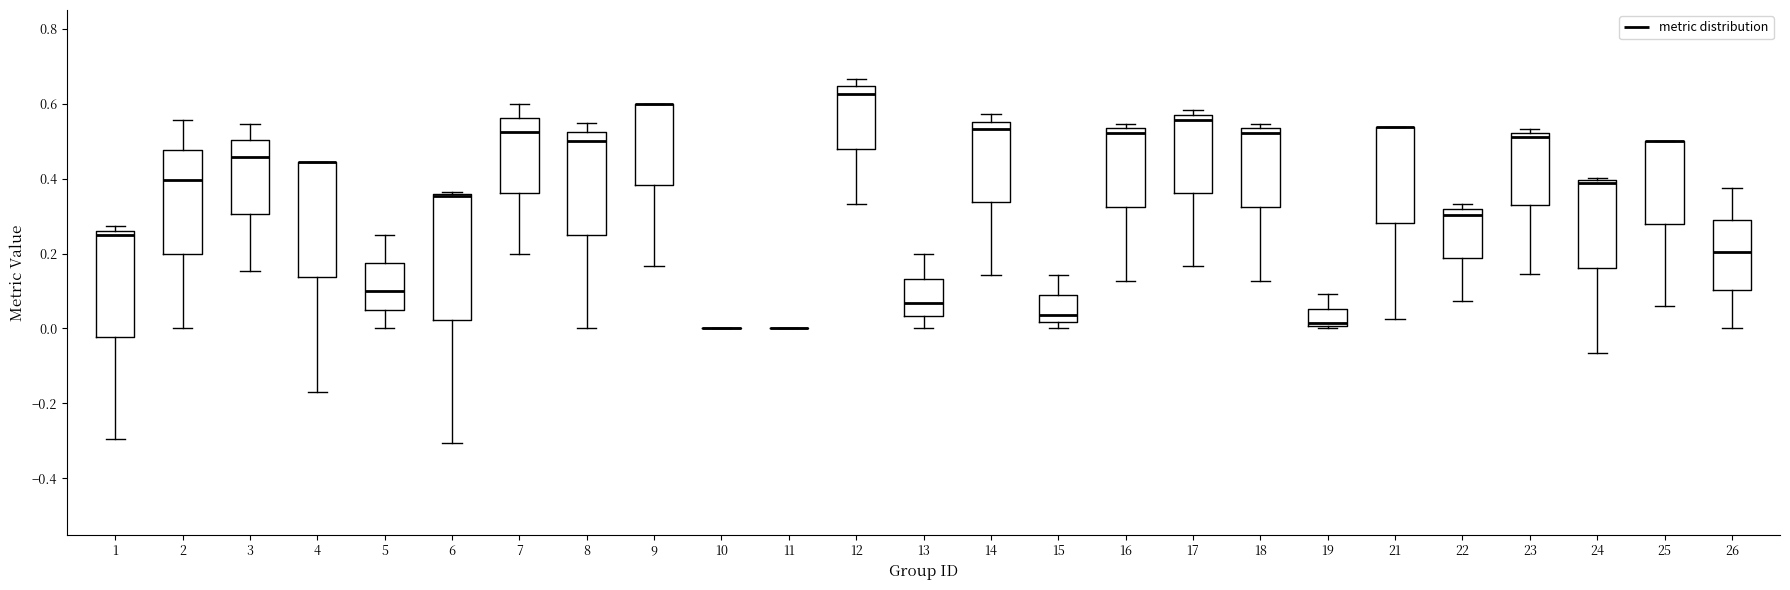

Reading left to right, read every box against the y-axis: the position of its median line, the range the box covers, and the ends of its whiskers. The values are not printed on the chart, so give them approximately, as read against the axis.

1: median 0.24, box -0.02 to 0.26, whiskers -0.30 to 0.28
2: median 0.40, box 0.20 to 0.48, whiskers 0.00 to 0.56
3: median 0.46, box 0.30 to 0.50, whiskers 0.16 to 0.54
4: median 0.44 (drawn on the box's upper edge), box 0.14 to 0.44, whiskers -0.16 to 0.44
5: median 0.10, box 0.06 to 0.18, whiskers 0.00 to 0.26
6: median 0.36 (drawn on the box's upper edge), box 0.02 to 0.36, whiskers -0.30 to 0.36
7: median 0.52, box 0.36 to 0.56, whiskers 0.20 to 0.60
8: median 0.50, box 0.26 to 0.52, whiskers 0.00 to 0.54
9: median 0.60 (drawn on the box's upper edge), box 0.38 to 0.60, whiskers 0.16 to 0.60
10: box collapsed to a line at 0.00, whiskers 0.00 to 0.00
11: box collapsed to a line at 0.00, whiskers 0.00 to 0.00
12: median 0.62, box 0.48 to 0.64, whiskers 0.34 to 0.66
13: median 0.06, box 0.04 to 0.14, whiskers 0.00 to 0.20
14: median 0.54, box 0.34 to 0.56, whiskers 0.14 to 0.58
15: median 0.04, box 0.02 to 0.08, whiskers 0.00 to 0.14
16: median 0.52, box 0.32 to 0.54, whiskers 0.12 to 0.54 (just above the box's upper edge)
17: median 0.56 (just below the box's upper edge), box 0.36 to 0.56, whiskers 0.16 to 0.58
18: median 0.52, box 0.32 to 0.54, whiskers 0.12 to 0.54 (just above the box's upper edge)
19: median 0.02, box 0.00 to 0.06, whiskers 0.00 (just below the box's lower edge) to 0.10
21: median 0.54 (drawn on the box's upper edge), box 0.28 to 0.54, whiskers 0.02 to 0.54
22: median 0.30, box 0.18 to 0.32, whiskers 0.08 to 0.34
23: median 0.52 (just below the box's upper edge), box 0.32 to 0.52, whiskers 0.14 to 0.54
24: median 0.38, box 0.16 to 0.40, whiskers -0.06 to 0.40 (just above the box's upper edge)
25: median 0.50 (drawn on the box's upper edge), box 0.28 to 0.50, whiskers 0.06 to 0.50
26: median 0.20, box 0.10 to 0.28, whiskers 0.00 to 0.38